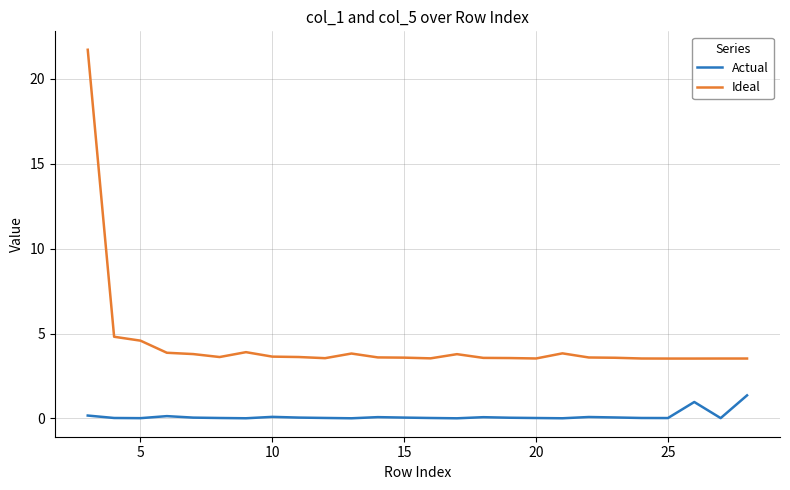

Which series has the widest spread of values?

Ideal